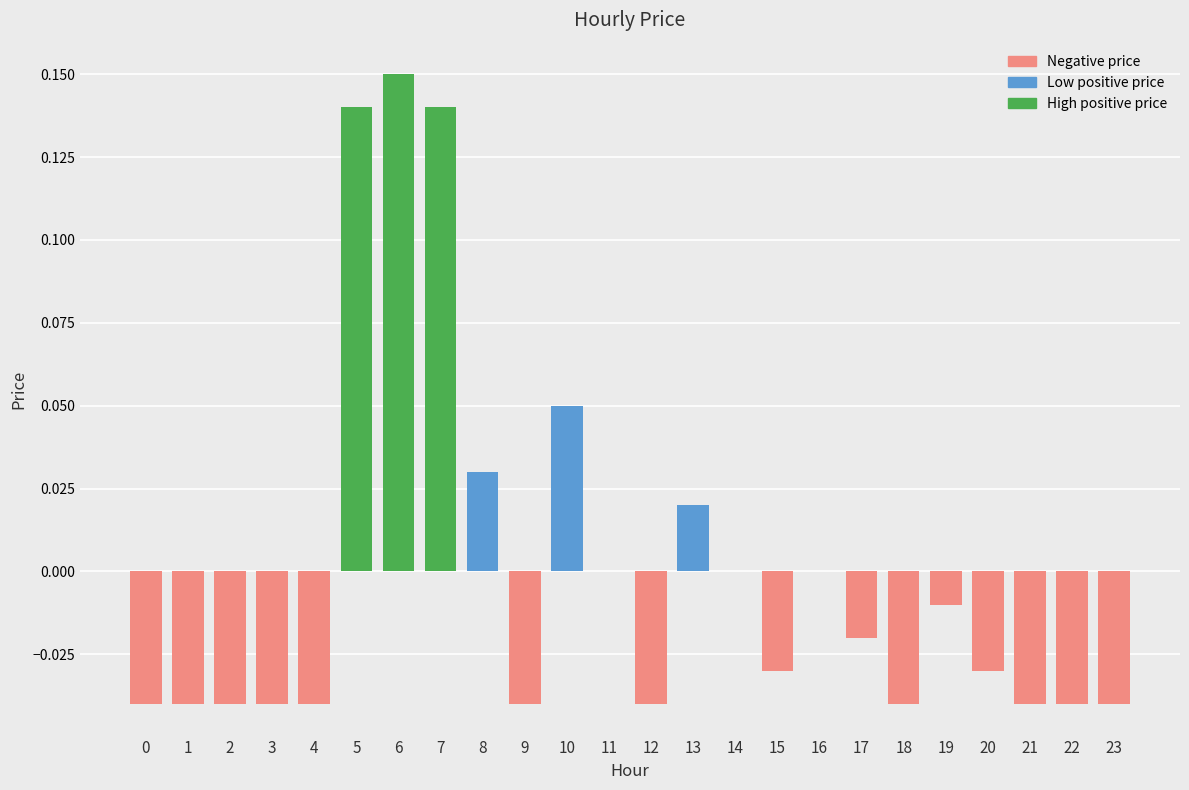

Between 15 and 18, which is larger?

15